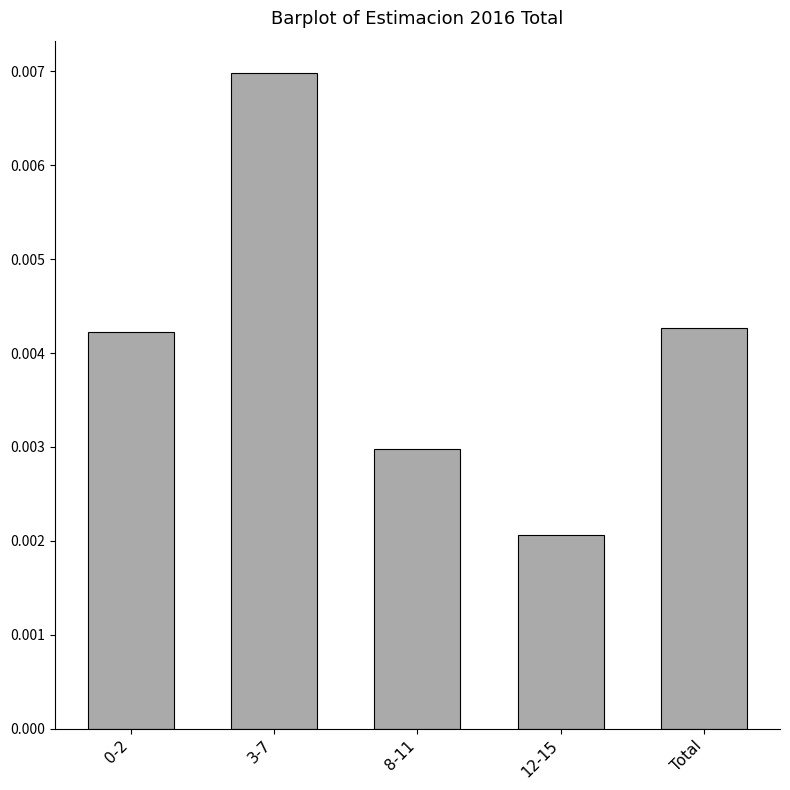

Count the values in the range 0 to 1.

5